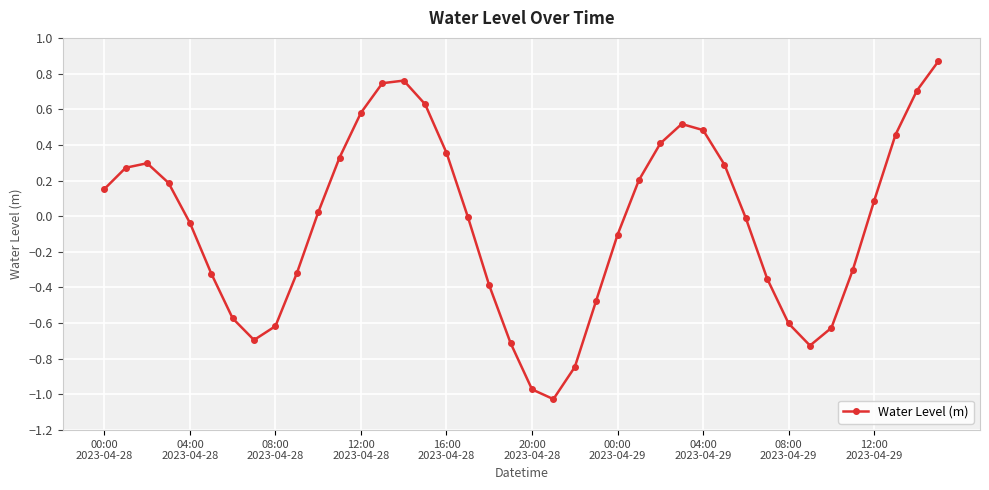

How many points are lower than both their immediate neighbors (excluding endpoints)?

3